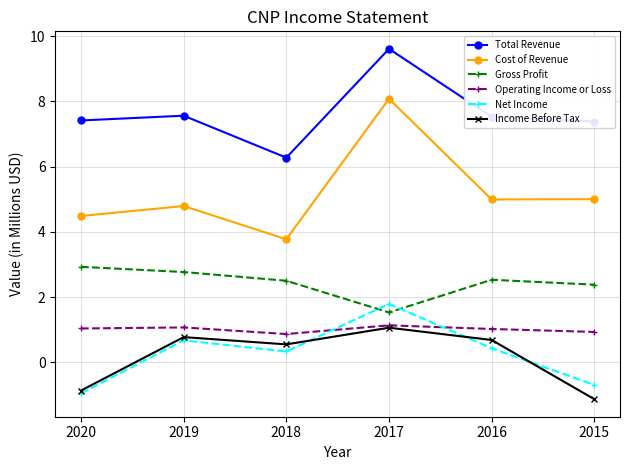

What is the value of the Operating Income or Loss point at the 3rd from the left?

0.9